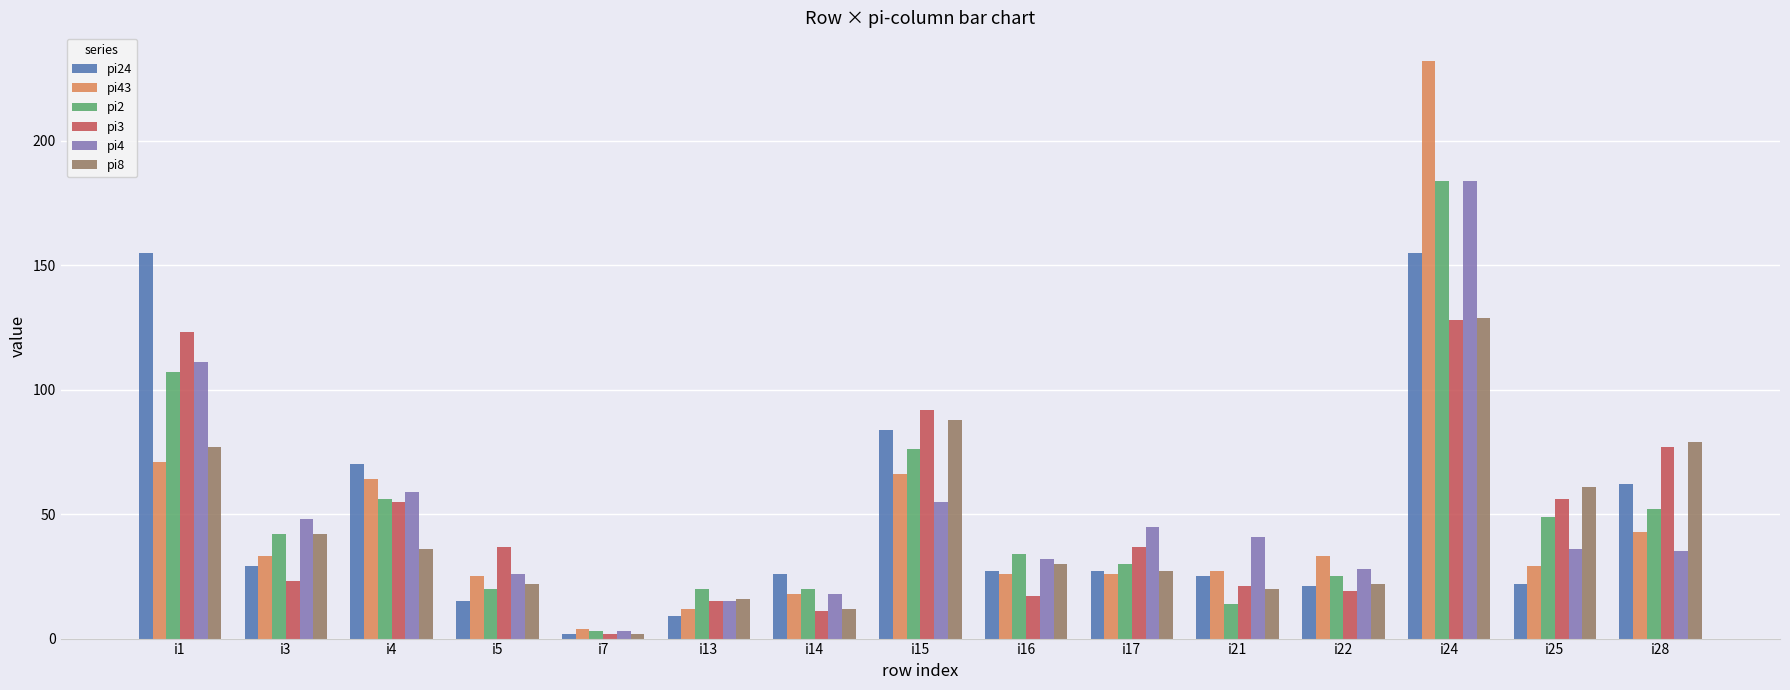

What is the spread (max minus min) of values at i17?

19